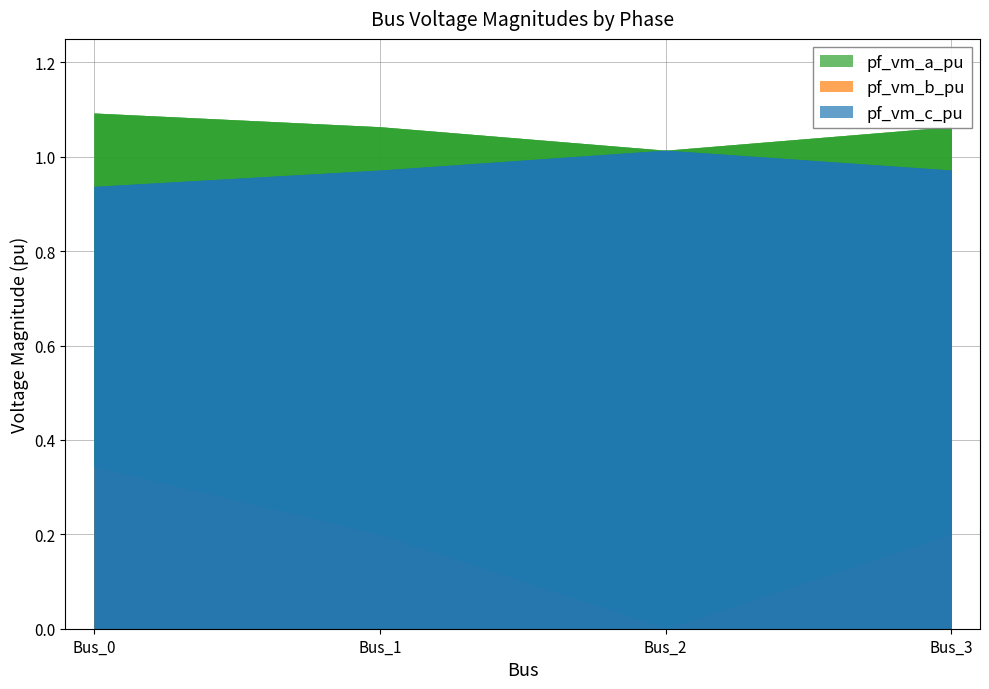

Where do pf_vm_a_pu and pf_vm_c_pu first cross each other?

Bus_1 and Bus_2